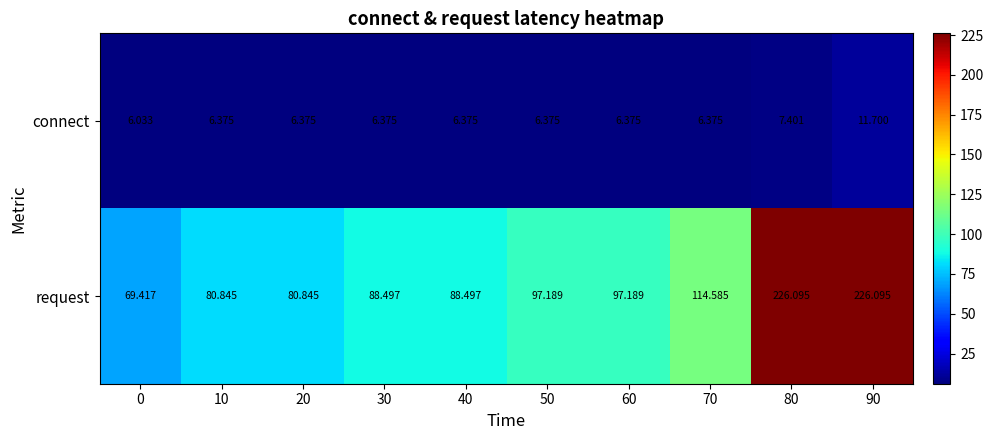

Which series has the largest range (max minus min)?

request